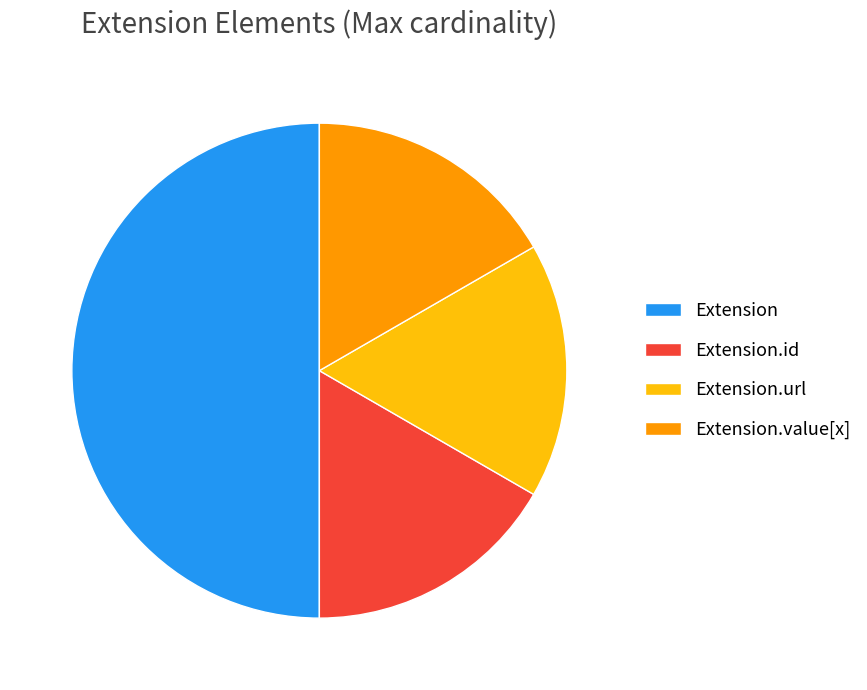

Is Extension.url the majority of the pie?

No